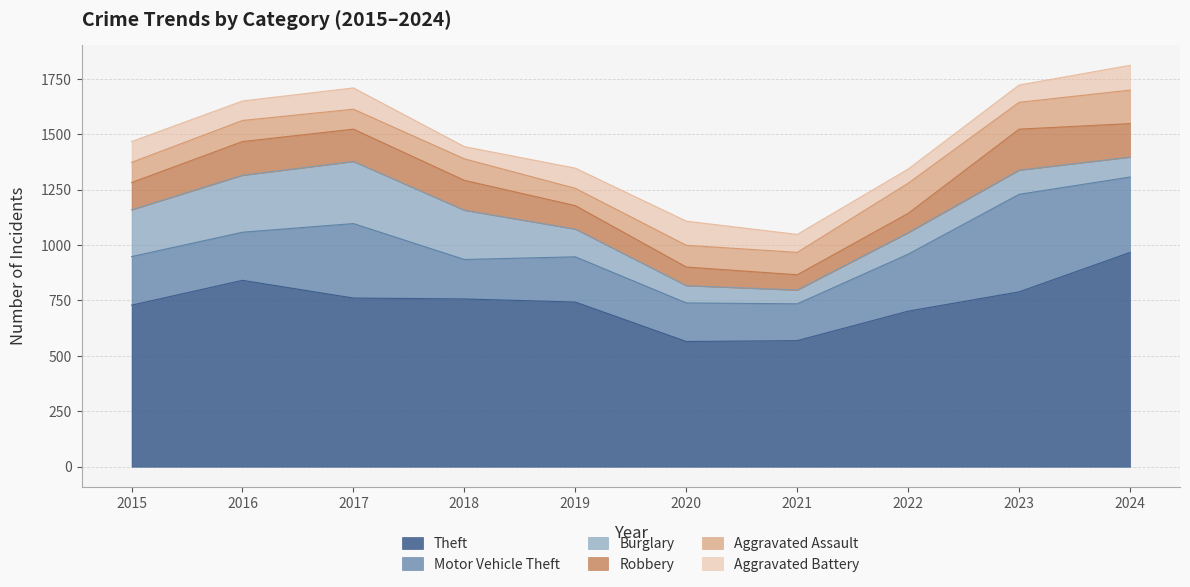

What are all the series names shown in the legend?

Theft, Motor Vehicle Theft, Burglary, Robbery, Aggravated Assault, Aggravated Battery